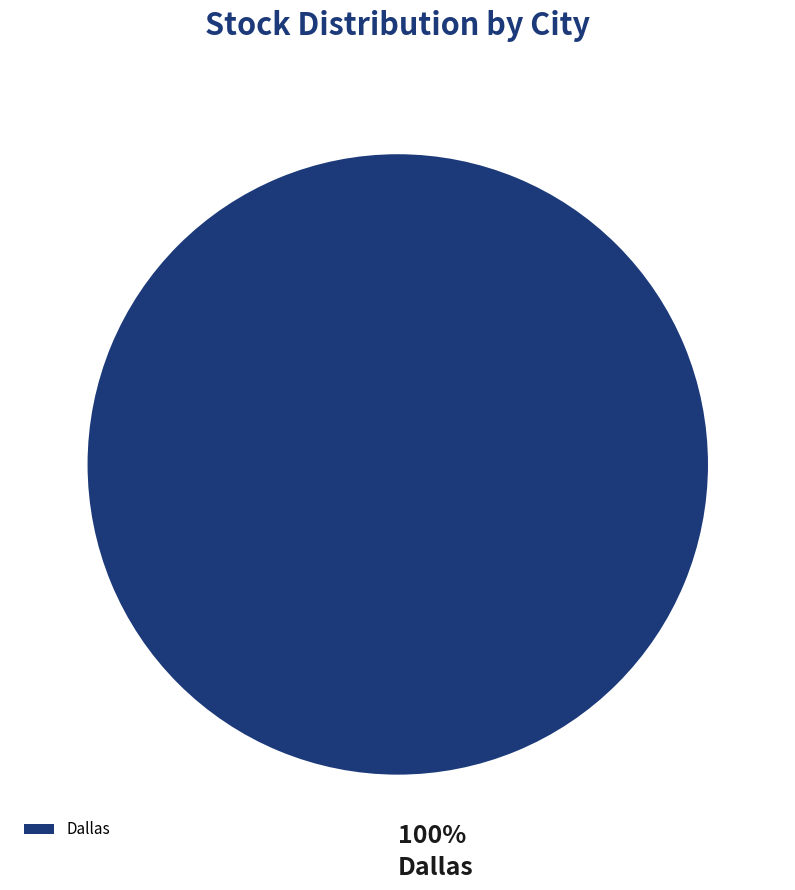

Rank the categories by value from lowest to highest.

Dallas